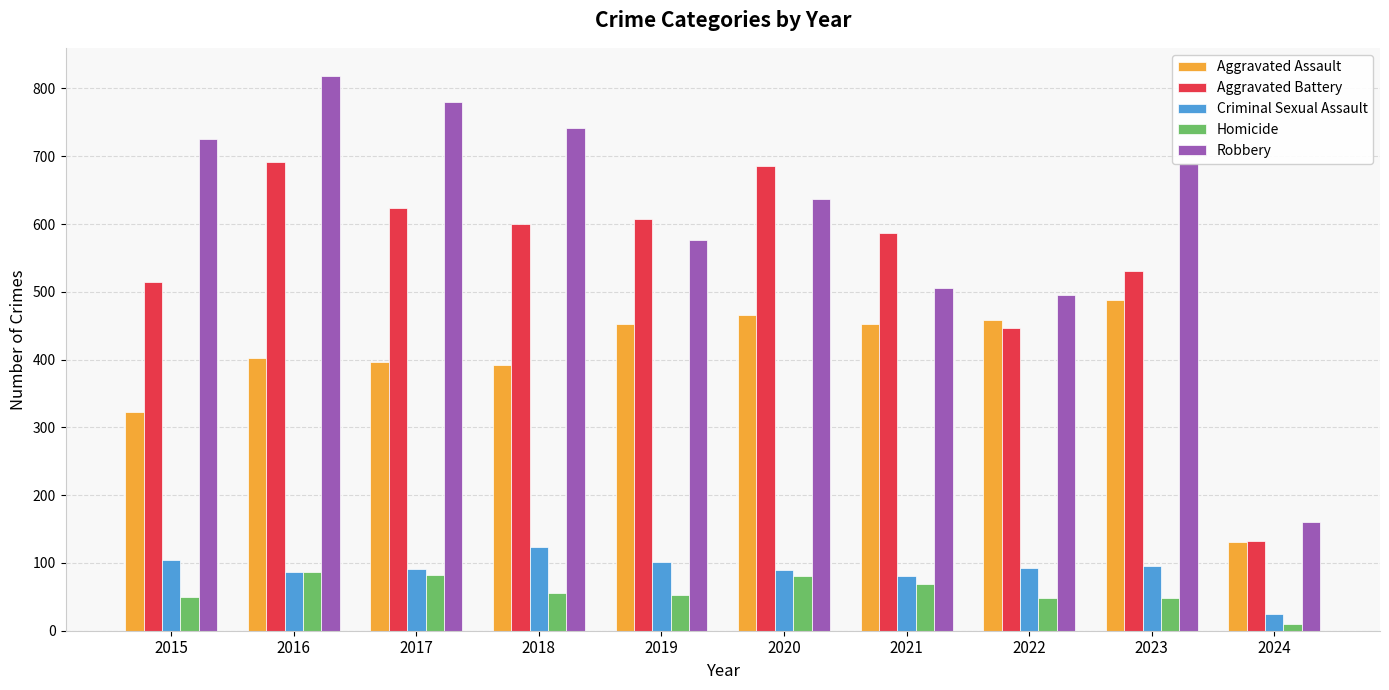

Between 2019 and 2020, which series saw the biggest shift?

Aggravated Battery